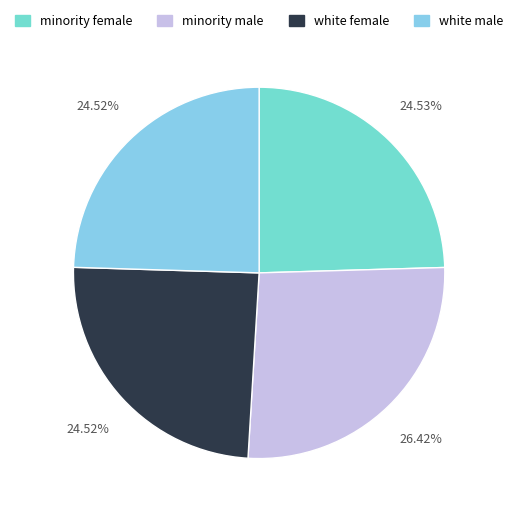

How many slices are in this pie chart?

4